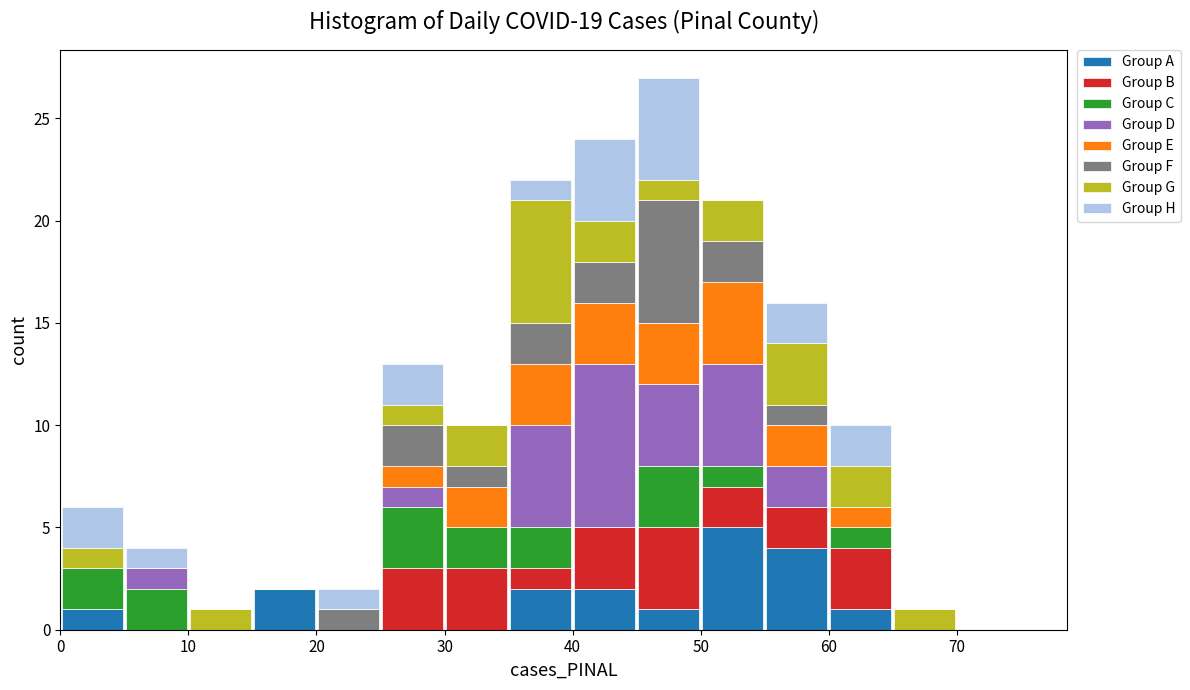

Reading left to right, transcribe this chart: for each stacked bar, give the range it covers on the x-axis and its total height. The values are not printed on the chart, so give them approximately, as read against the axis.

0 to 5: 6
5 to 10: 4
10 to 15: 1
15 to 20: 2
20 to 25: 2
25 to 30: 13
30 to 35: 10
35 to 40: 22
40 to 45: 24
45 to 50: 27
50 to 55: 21
55 to 60: 16
60 to 65: 10
65 to 70: 1
70 to 75: 0